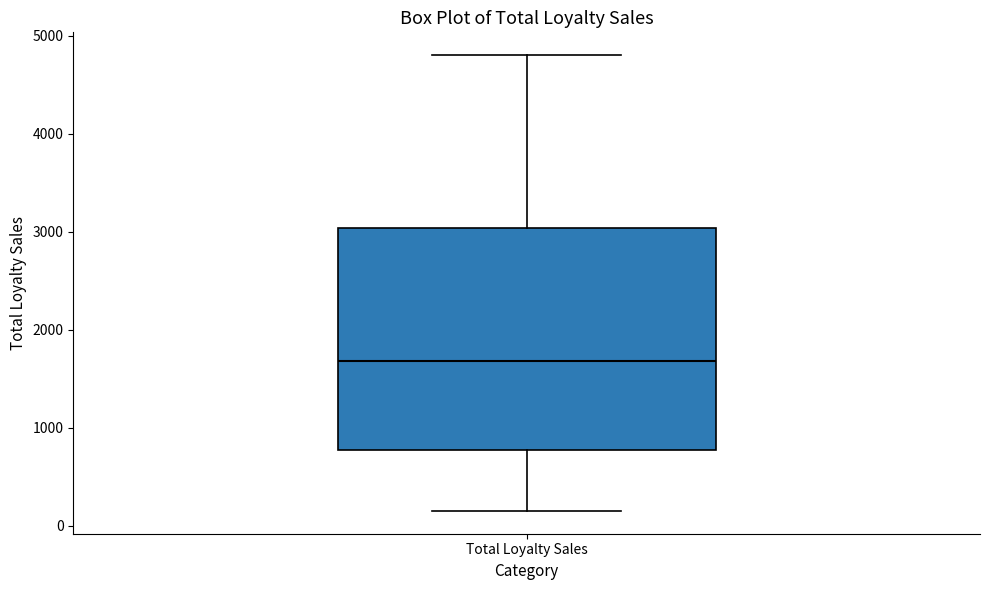

Transcribe this box plot: give where the median line is, the range the box spans, and where the two whiskers end, as read against the y-axis. The values are not printed on the chart, so give them approximately, as read against the axis.

median 1700, box 800 to 3000, whiskers 200 to 4800